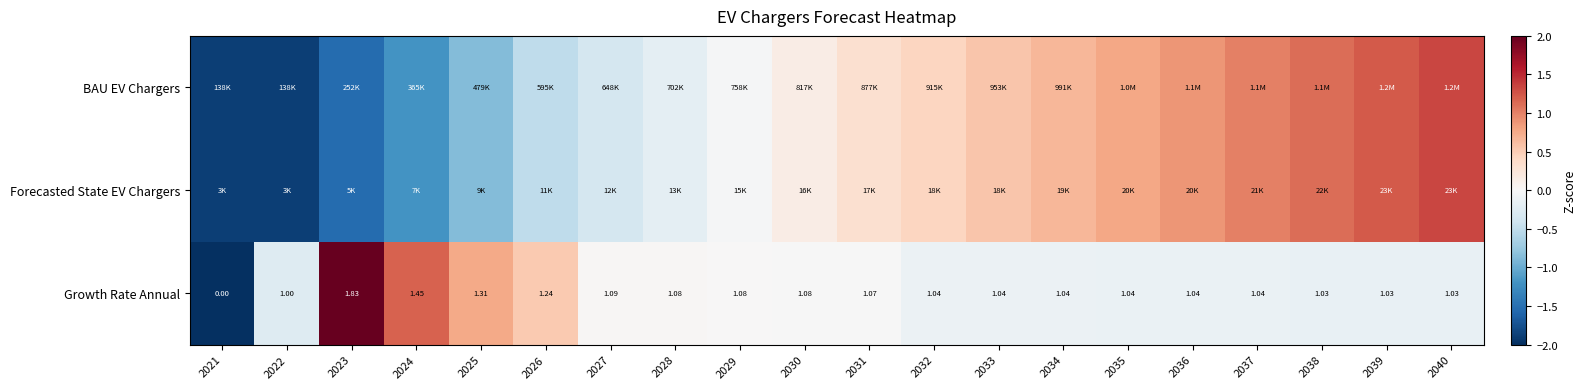

How many positive values does the Growth Rate Annual series have?

19